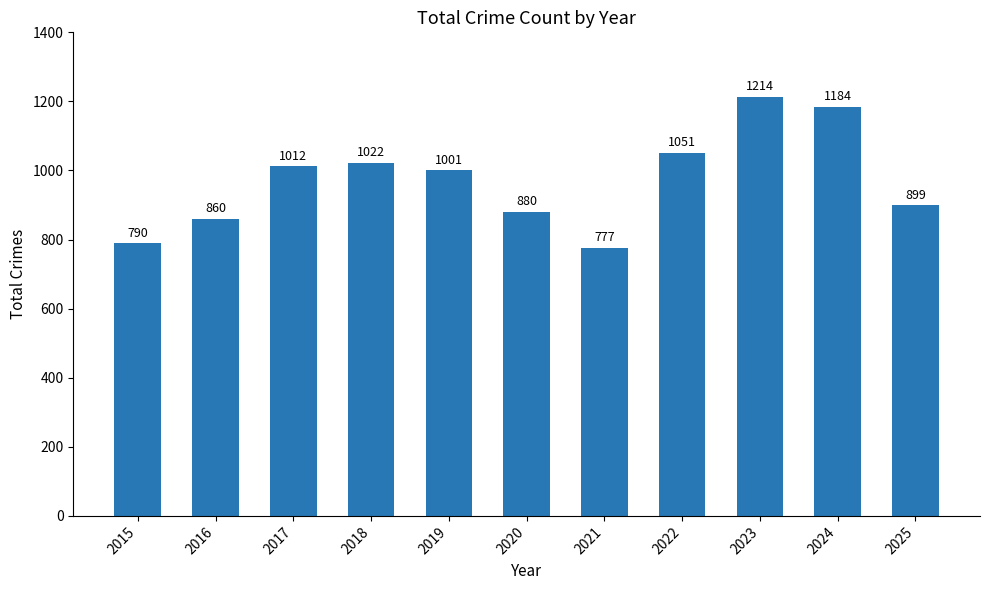

At which label does the data first exceed 1001?

2017